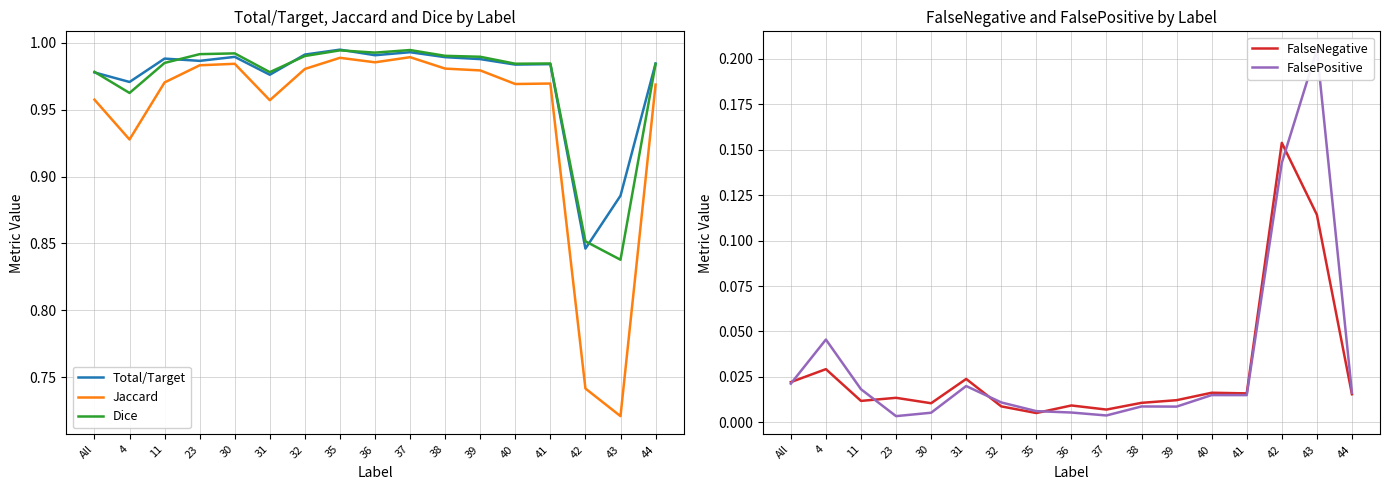

Which series changed the most between 23 and 38?

FalsePositive